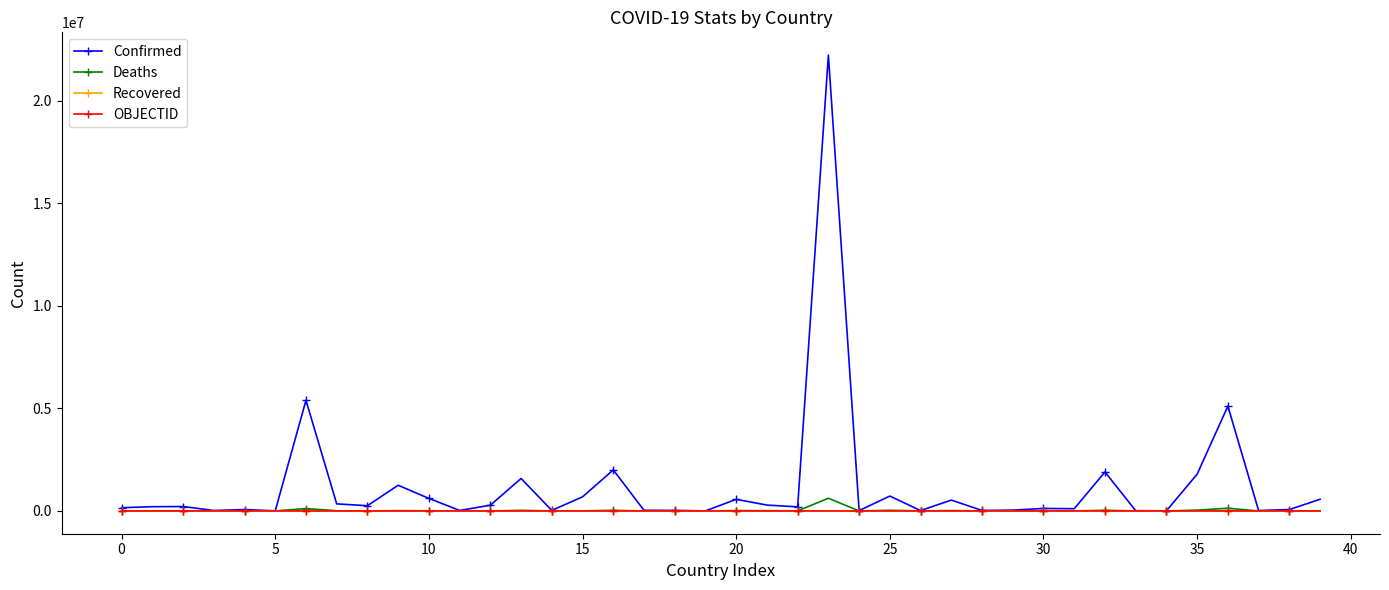

Which series has the largest range (max minus min)?

Confirmed